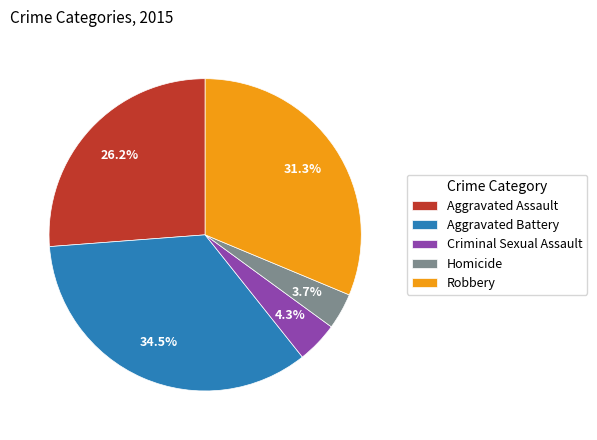

Which category has the smallest portion of the pie?

Homicide